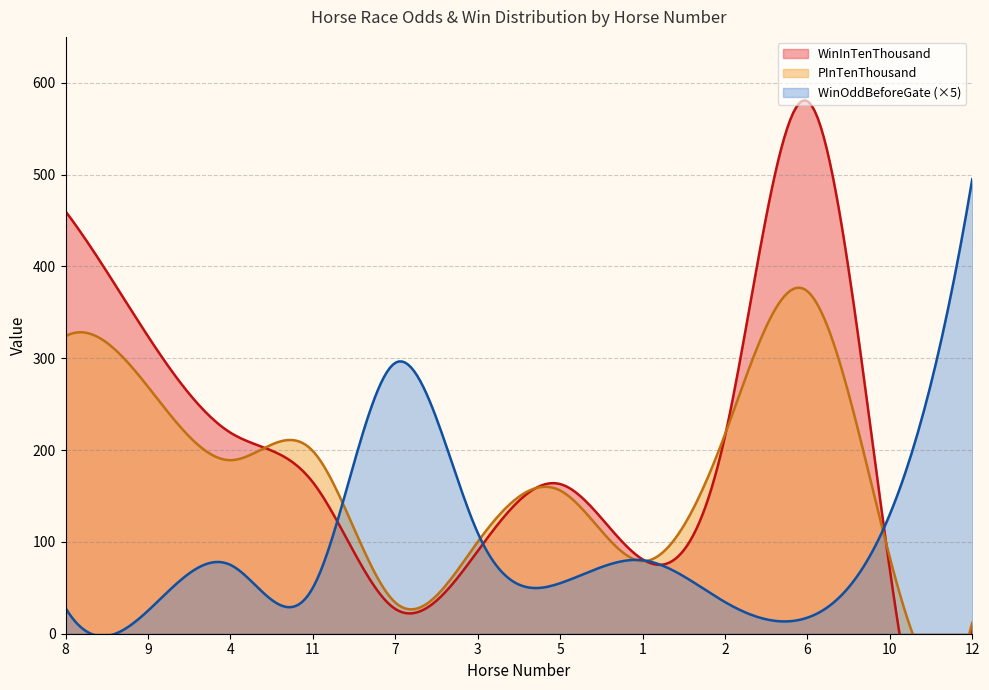

Count the number of categories in the chart.

12